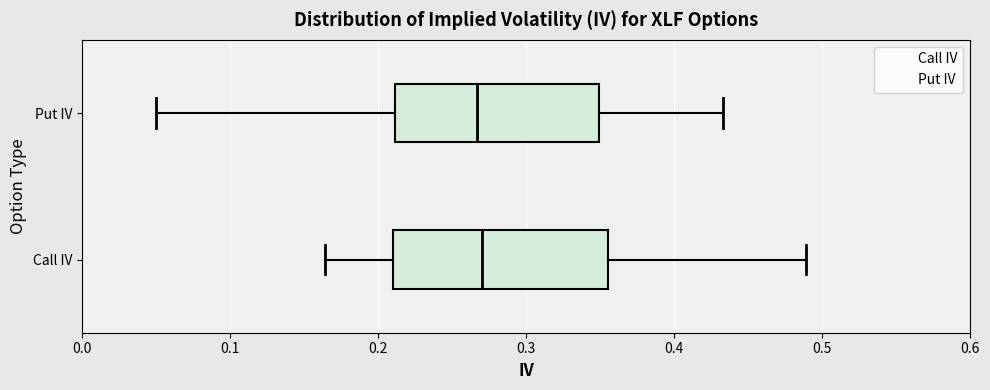

Reading bottom to top, transcribe this box plot: for each box, give where its median line is, the range the box spans, and where its two whiskers end, as read against the x-axis. The values are not printed on the chart, so give them approximately, as read against the axis.

Call IV: median 0.27, box 0.21 to 0.36, whiskers 0.16 to 0.49
Put IV: median 0.27, box 0.21 to 0.35, whiskers 0.05 to 0.43